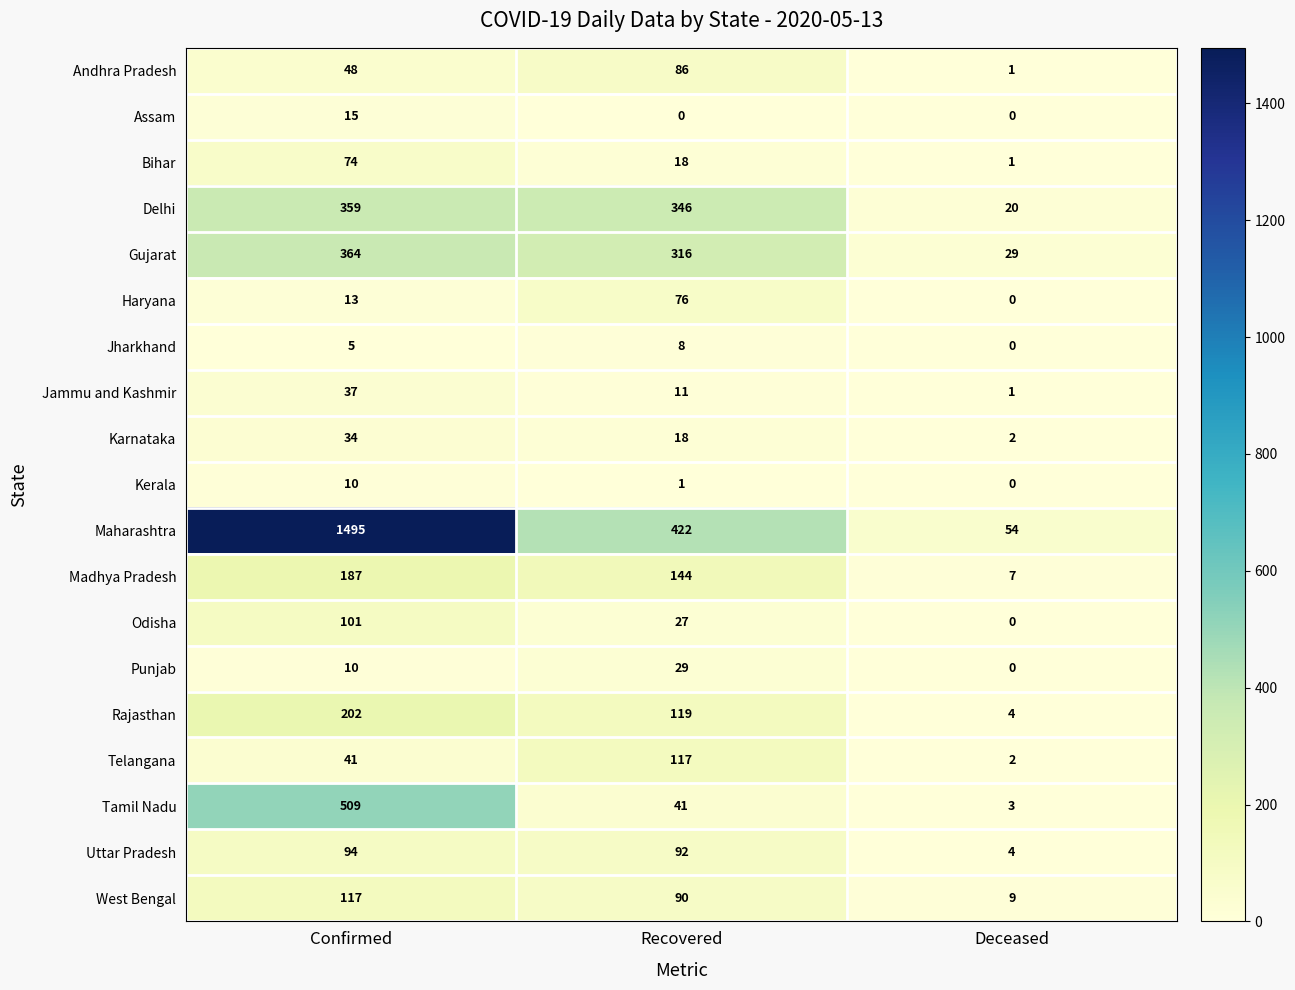

List the labels in order of Karnataka value, largest first.

Confirmed, Recovered, Deceased